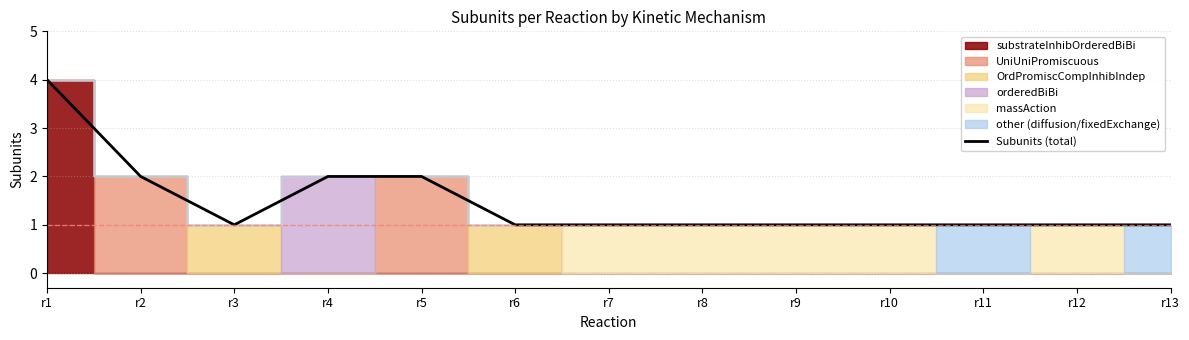

How many points are lower than both their immediate neighbors (excluding endpoints)?

1